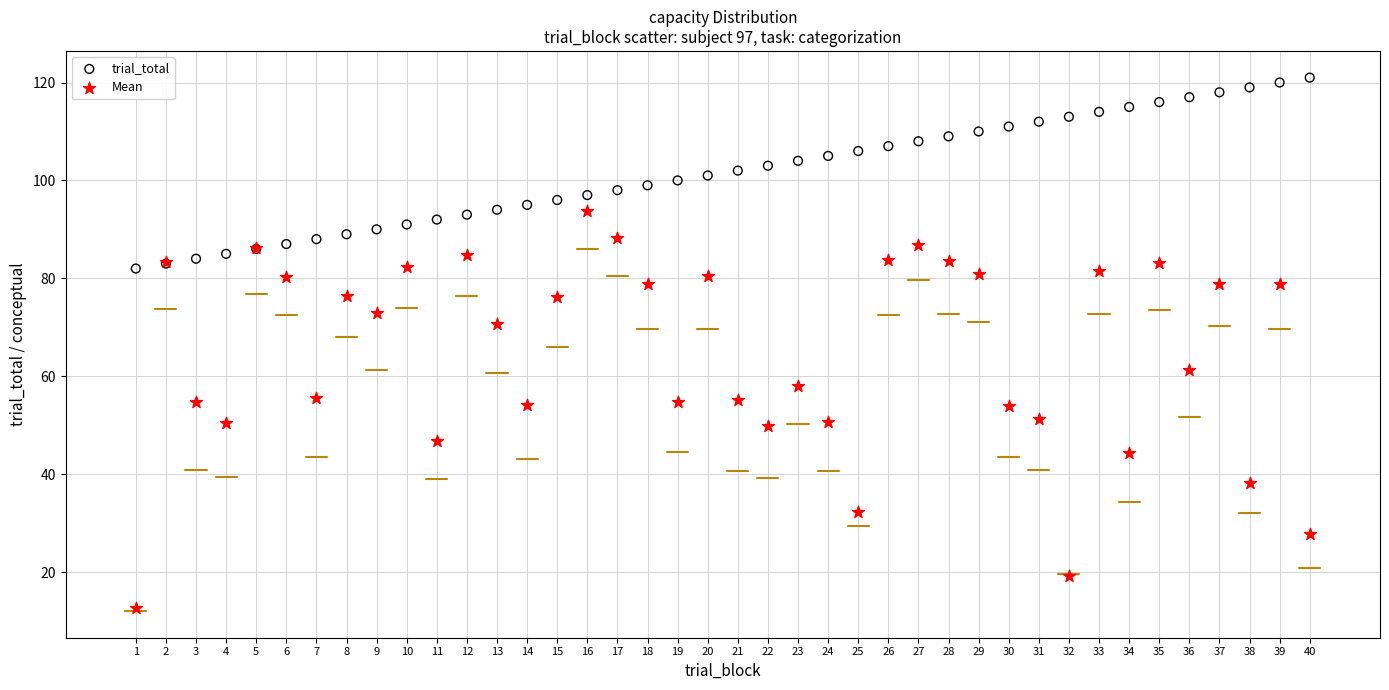

Which series reaches the minimum Y coordinate?

Mean